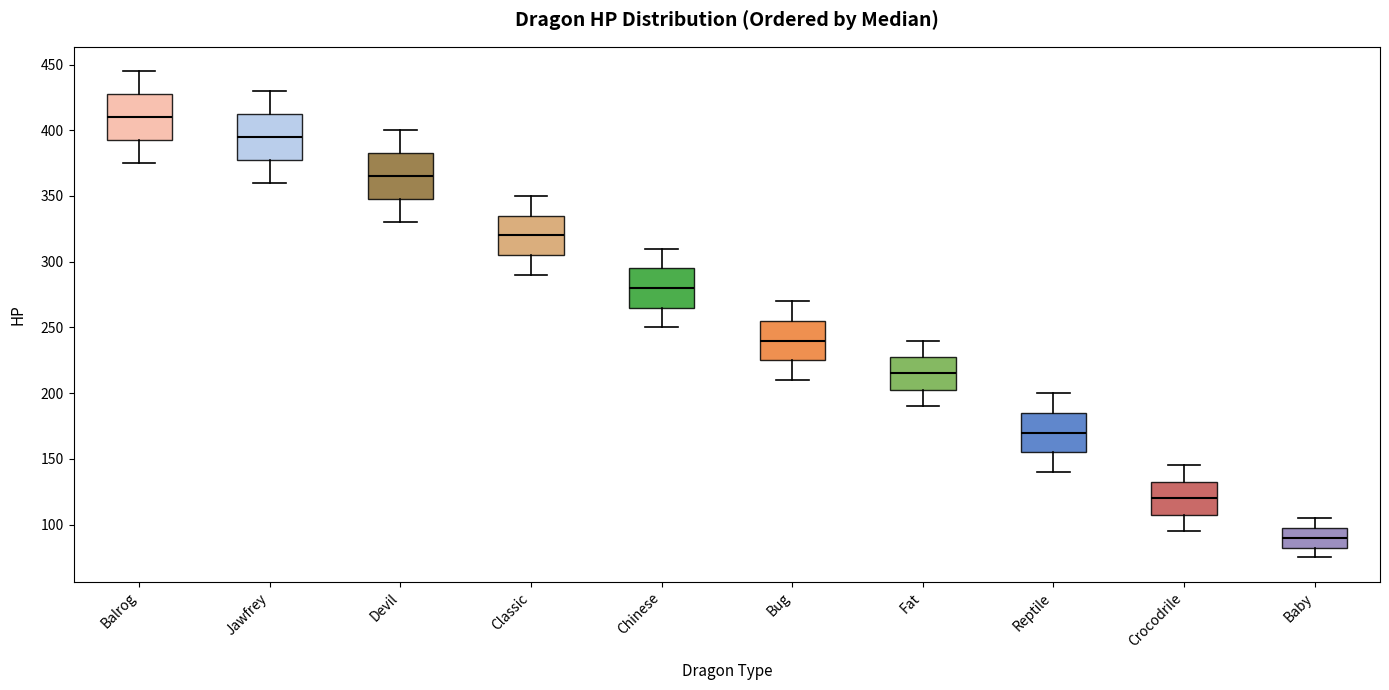

Reading left to right, read every box against the y-axis: the position of its median line, the range the box covers, and the ends of its whiskers. The values are not printed on the chart, so give them approximately, as read against the axis.

Balrog: median 410, box 395 to 430, whiskers 375 to 445
Jawfrey: median 395, box 380 to 415, whiskers 360 to 430
Devil: median 365, box 350 to 385, whiskers 330 to 400
Classic: median 320, box 305 to 335, whiskers 290 to 350
Chinese: median 280, box 265 to 295, whiskers 250 to 310
Bug: median 240, box 225 to 255, whiskers 210 to 270
Fat: median 215, box 205 to 230, whiskers 190 to 240
Reptile: median 170, box 155 to 185, whiskers 140 to 200
Crocodrile: median 120, box 110 to 135, whiskers 95 to 145
Baby: median 90, box 85 to 100, whiskers 75 to 105